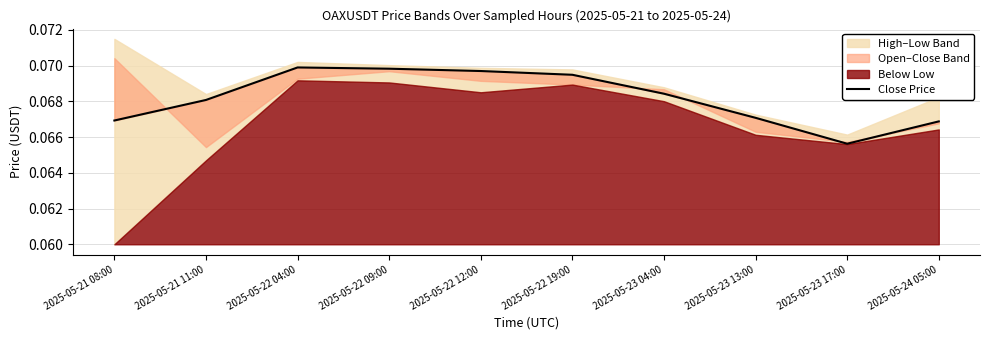

Where is the data nearest to the value 0?

2025-05-23 17:00